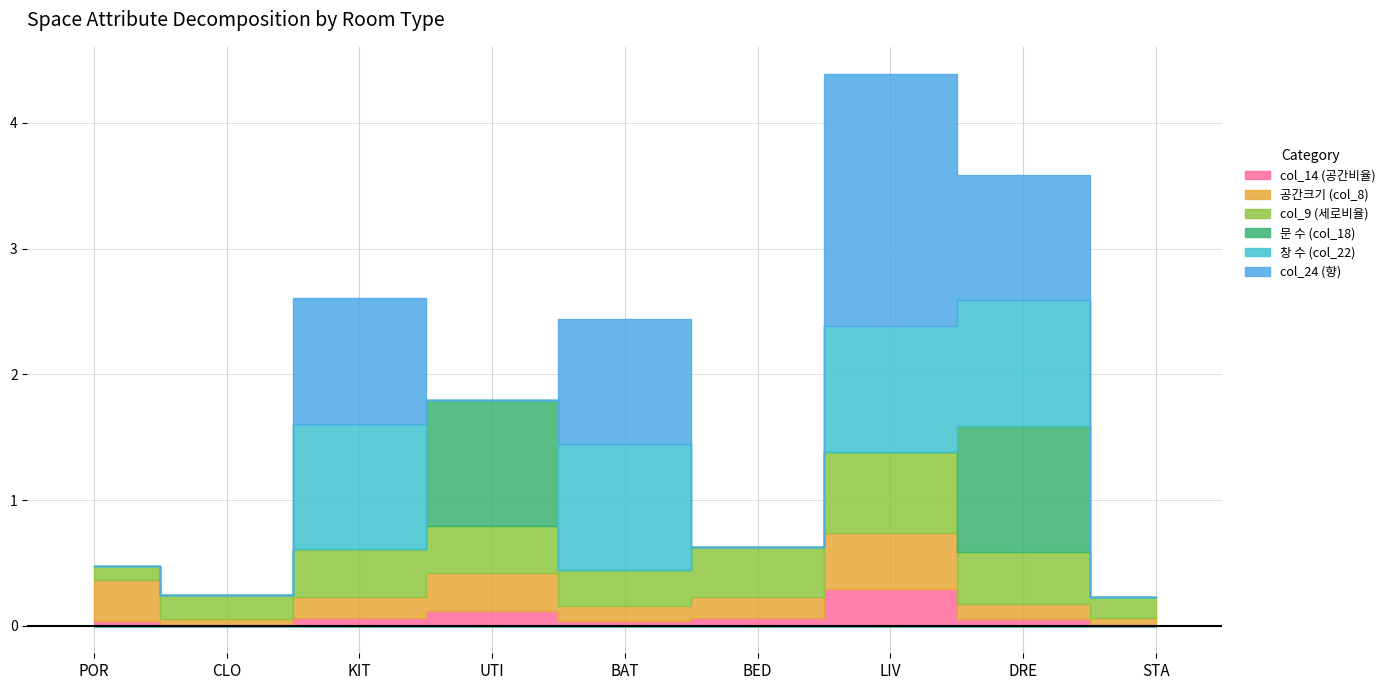

What is the label of the 1st point from the right?

STA